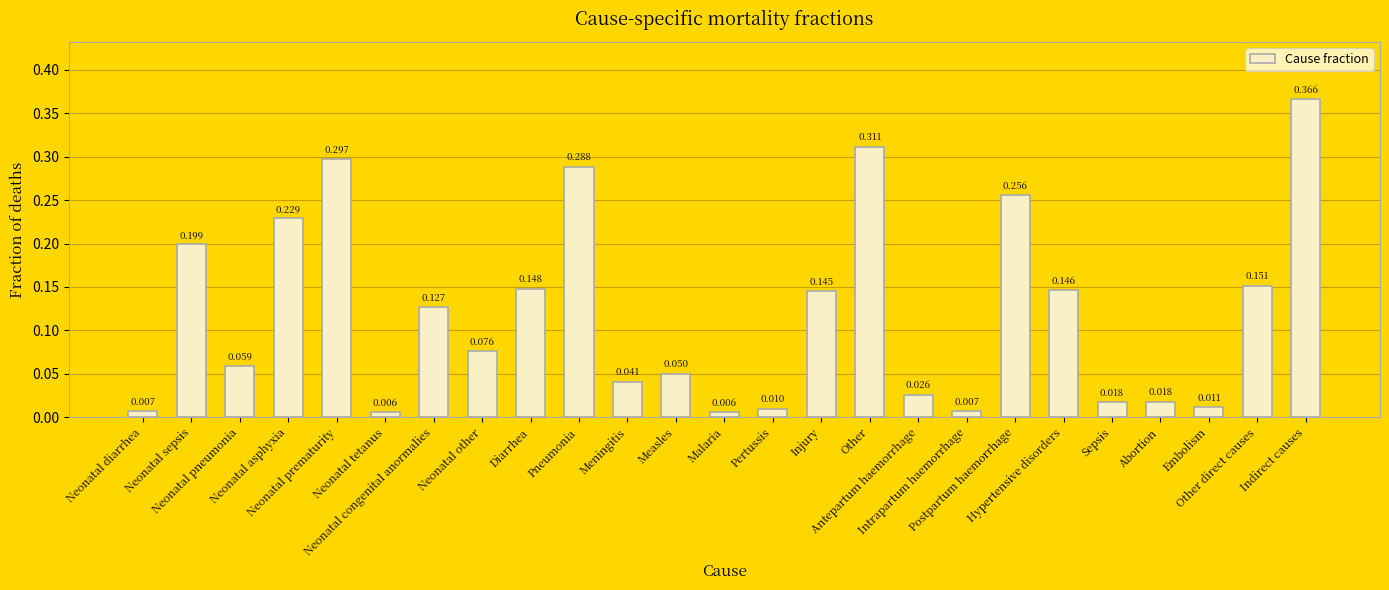

What is the sum of the values at Other direct causes and Indirect causes?

0.5